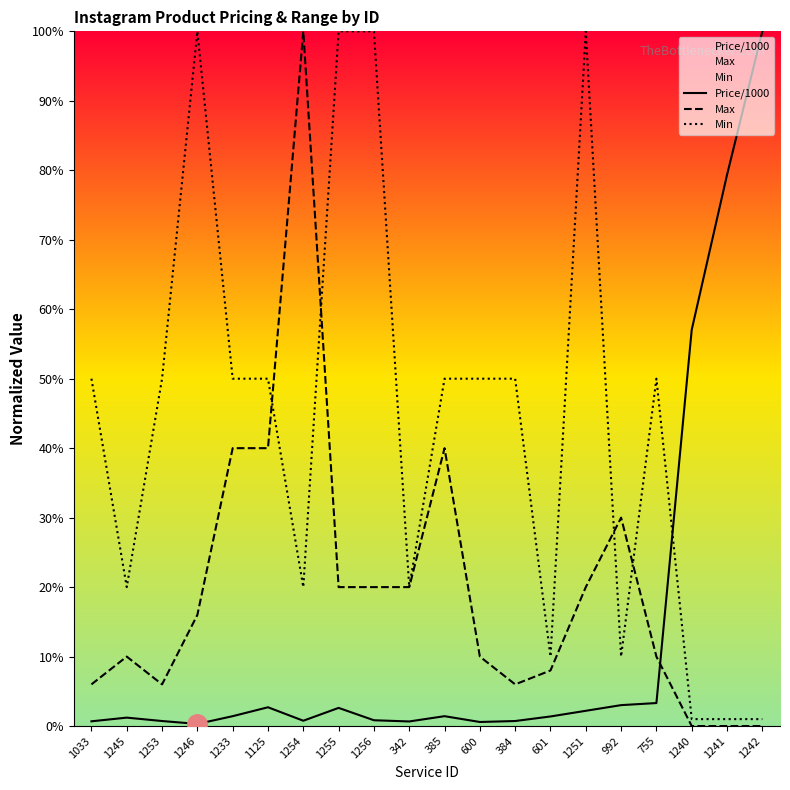

Is the value of Max at 1245 greater than the value of Price/1000 at 342?

Yes